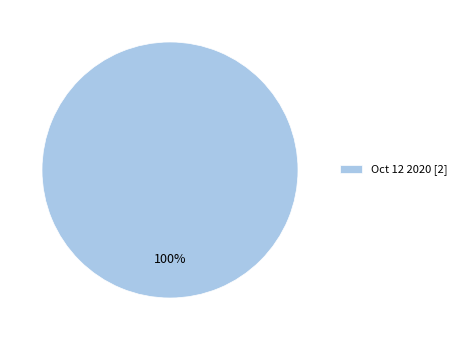

Which slice represents more than half of the pie?

Oct 12 2020 [2]